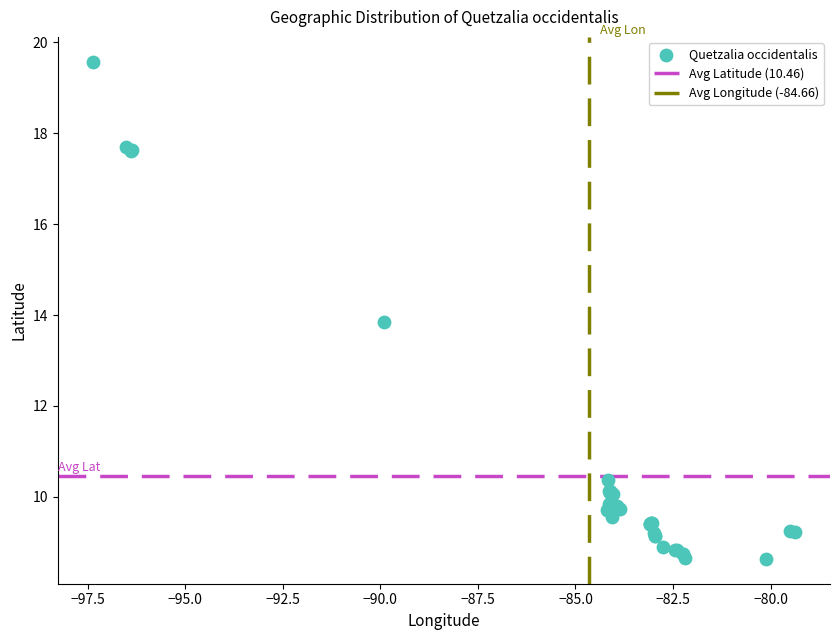

What Y value in the scatter plot is closest to 14?

13.9